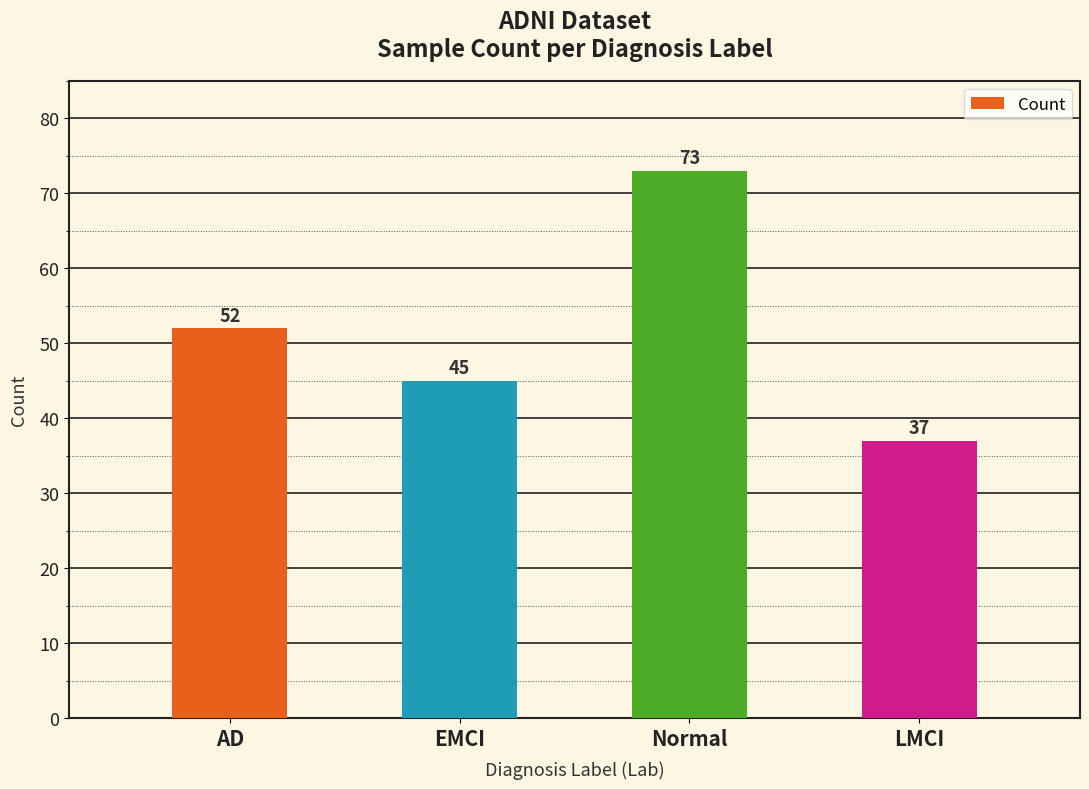

Count the values in the range 45 to 73.

3